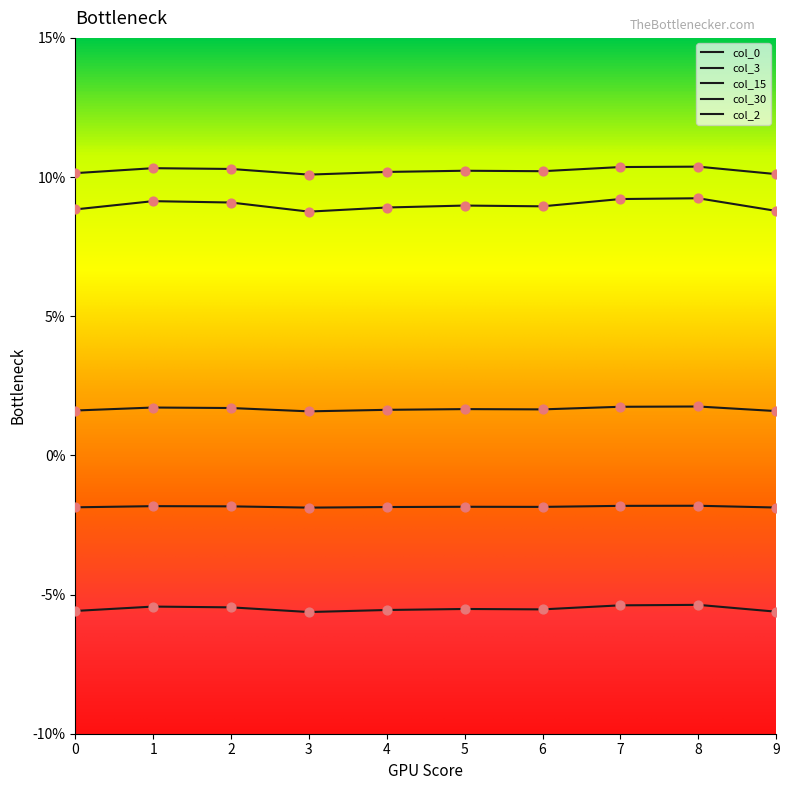

Is the value of col_3 at 3 greater than the value of col_15 at 2?

Yes